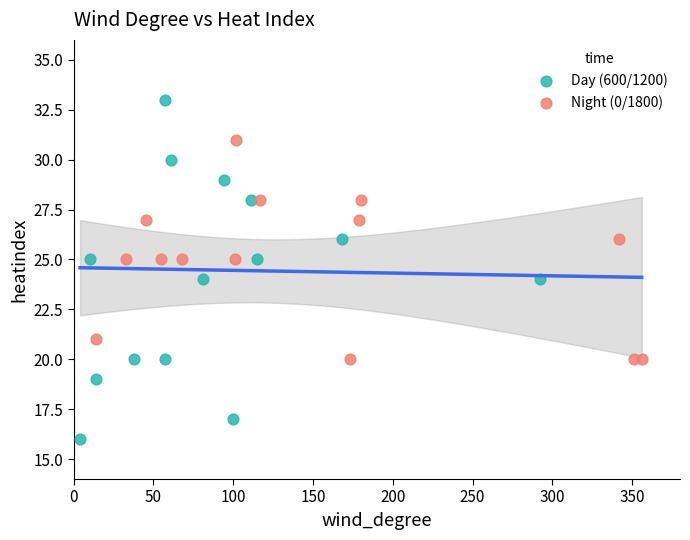

Which series reaches the minimum Y coordinate?

Day (600/1200)